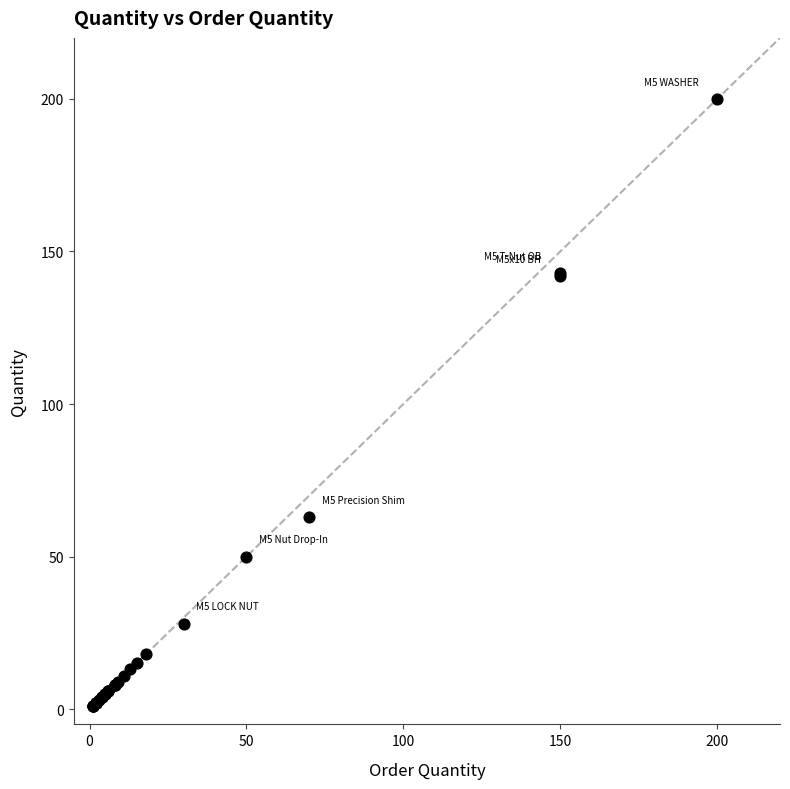

What Y value in the scatter plot is closest to 100?

63